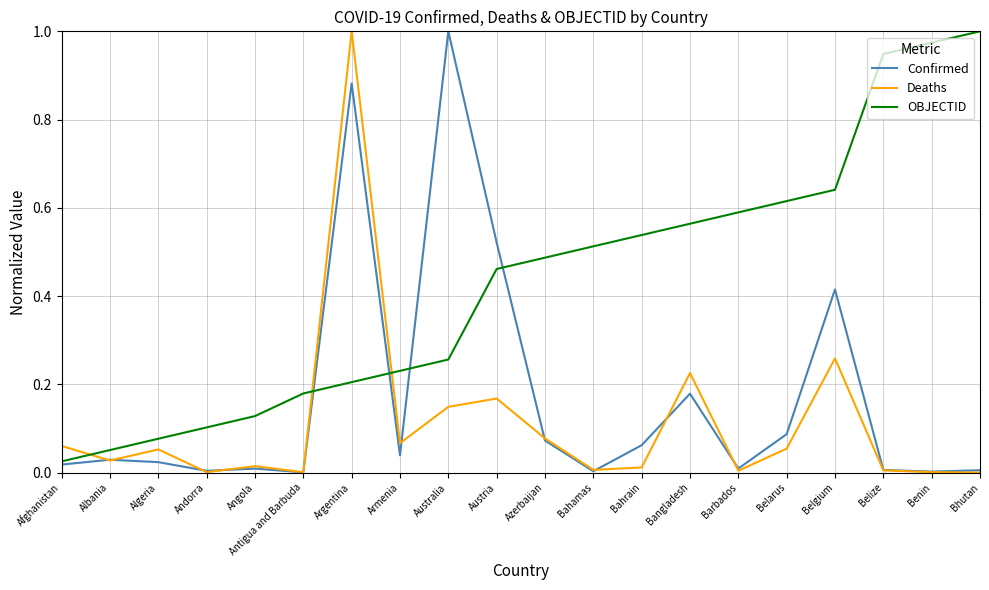

True or false: Deaths and OBJECTID intersect in this chart.

True